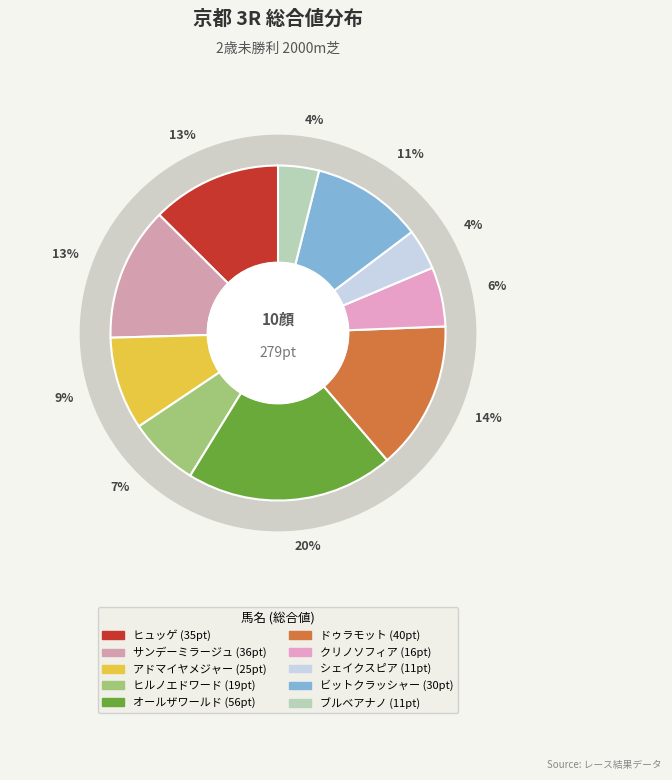

Combined, what portion of the pie is アドマイヤメジャー and シェイクスピア?

12.9%